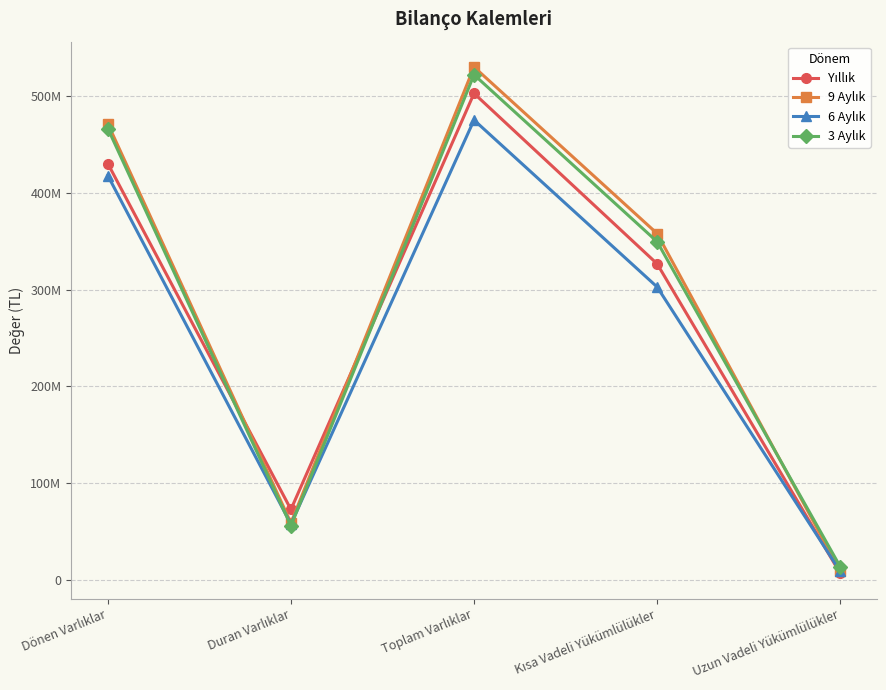

What is the label of the 4th point from the right?

Duran Varlıklar